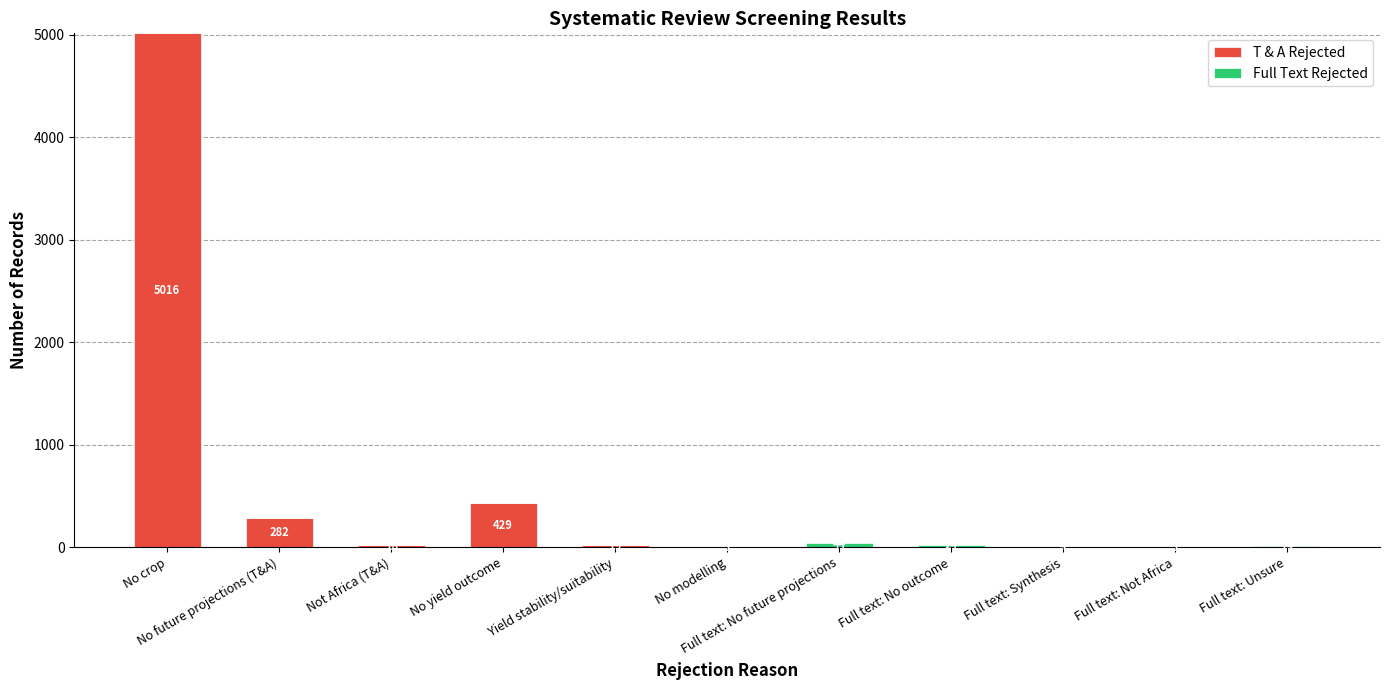

Between No future projections (T&A) and Full text: No future projections, which is larger?

No future projections (T&A)